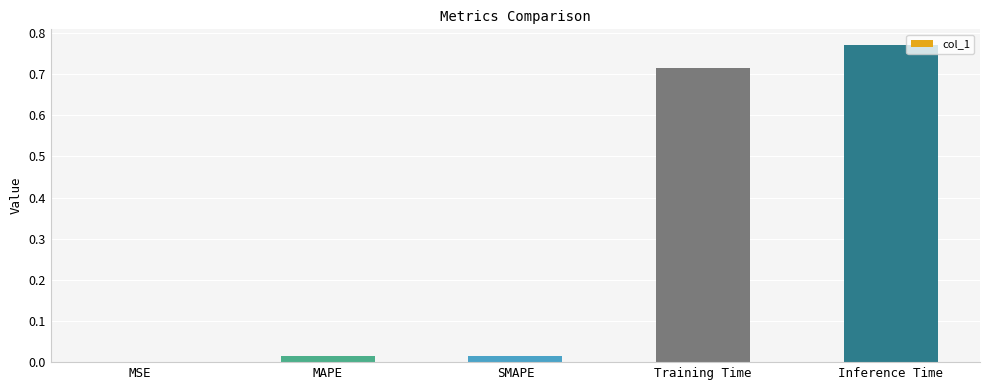

Which has a higher value, Training Time or MSE?

Training Time